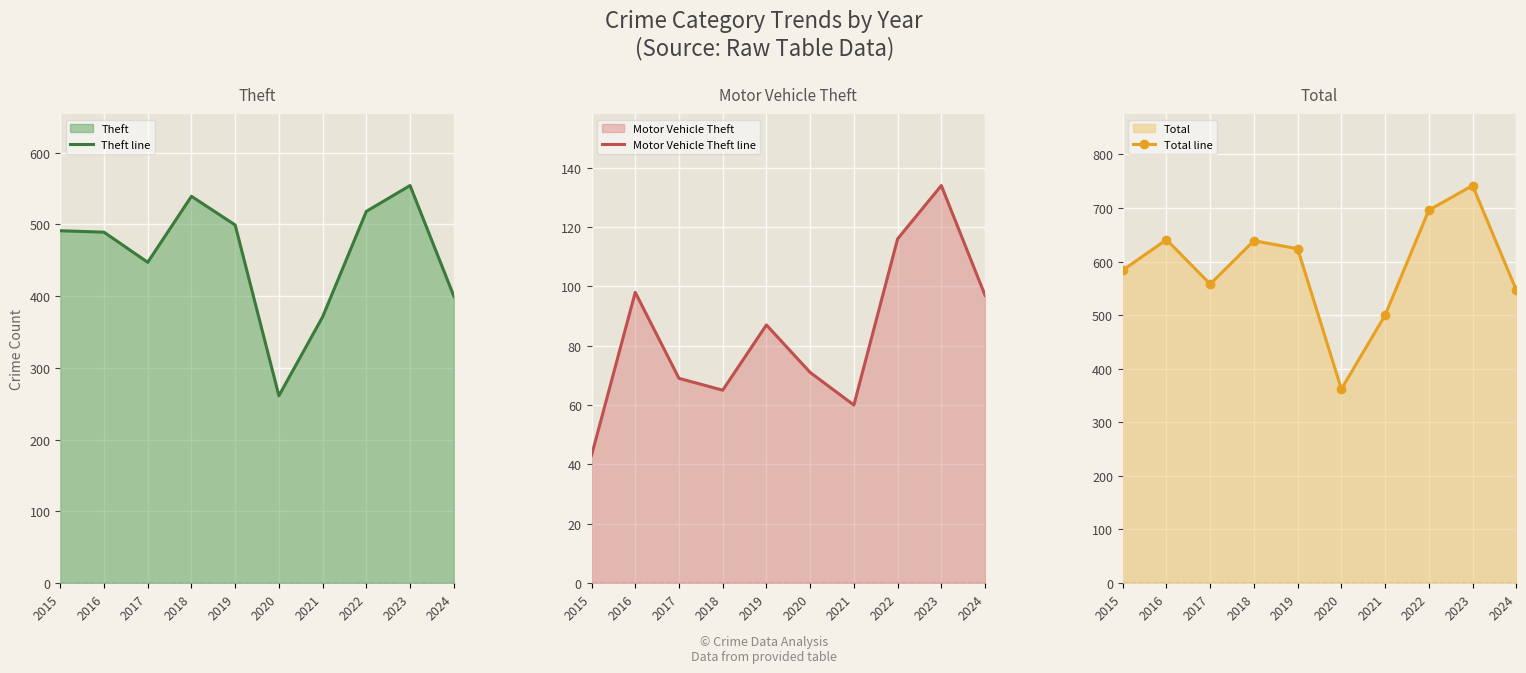

At 2015, list the series in order from largest to smallest.

Total line, Theft line, Motor Vehicle Theft line